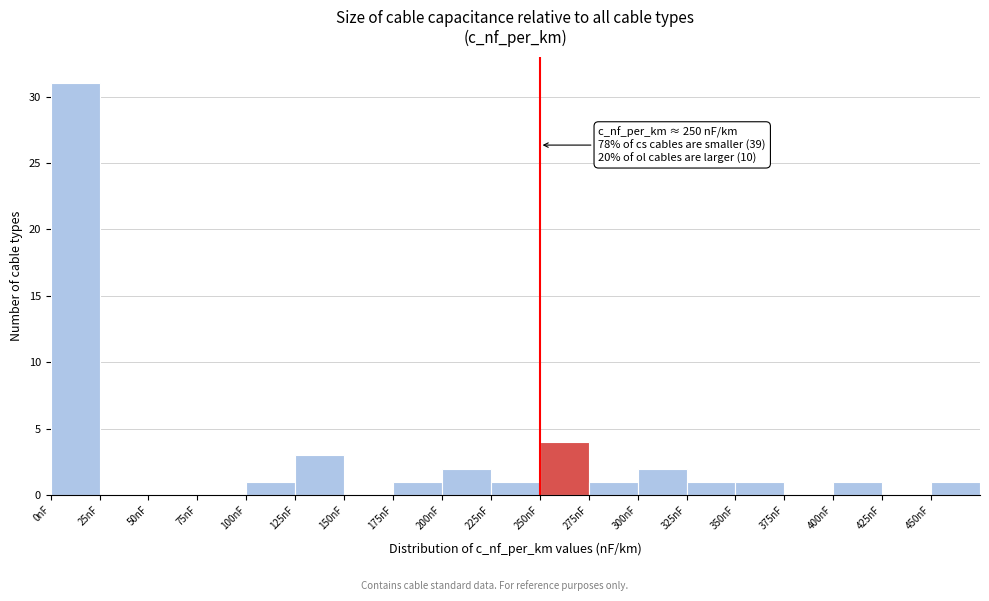

Which range on the x-axis has the tallest bar?

0 to 25